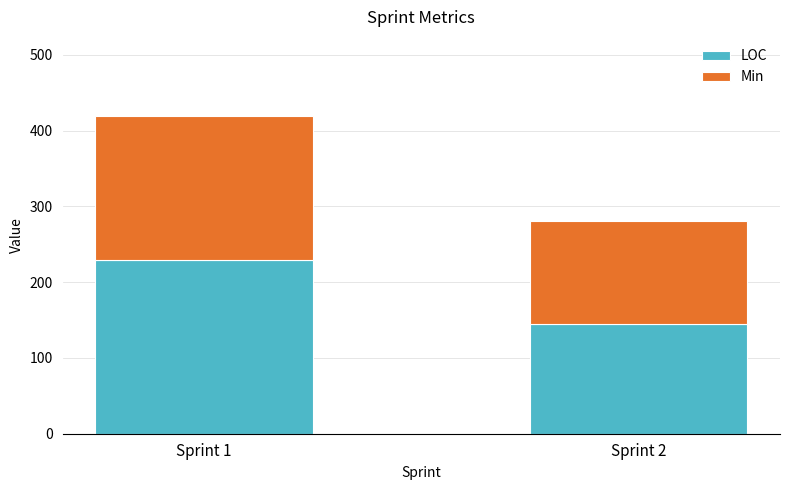

List the labels in order of LOC value, smallest first.

Sprint 2, Sprint 1